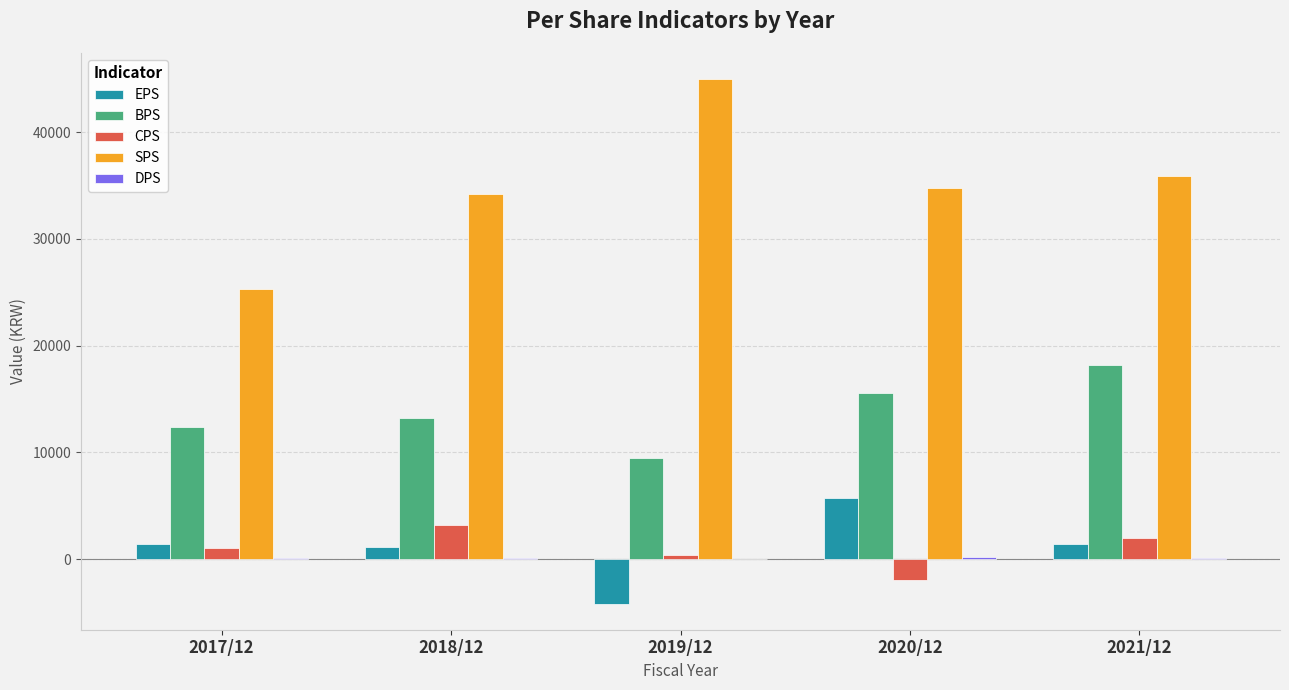

Which series has the largest total across all categories?

SPS